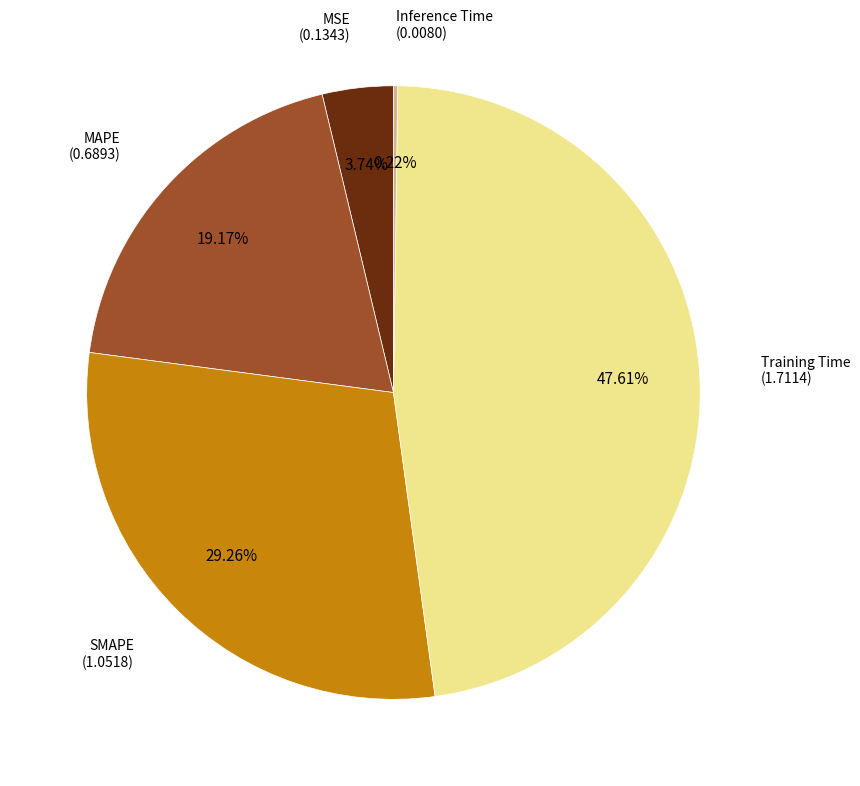

Does any single category account for the majority?

No